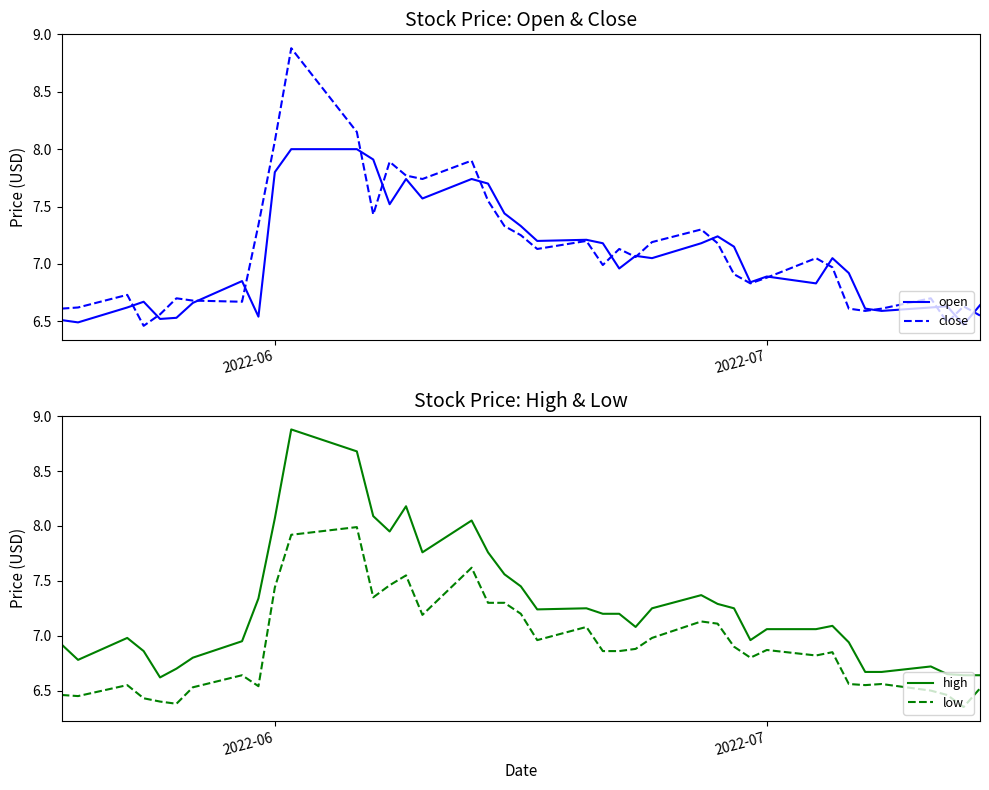

Which series ends up on top after the final intersection of open and close?

open